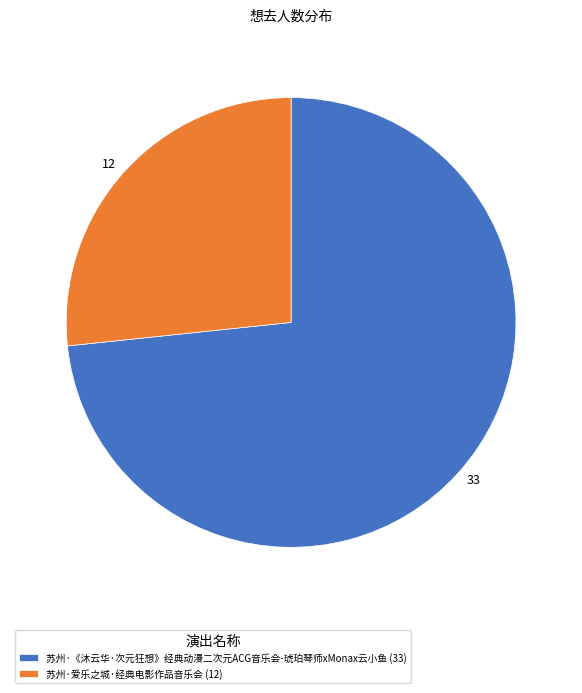

What is the ratio of the value at 苏州·爱乐之城·经典电影作品音乐会 (12) to the value at 苏州·《沐云华·次元狂想》经典动漫二次元ACG音乐会-琥珀琴师xMonax云小鱼 (33)?

0.4